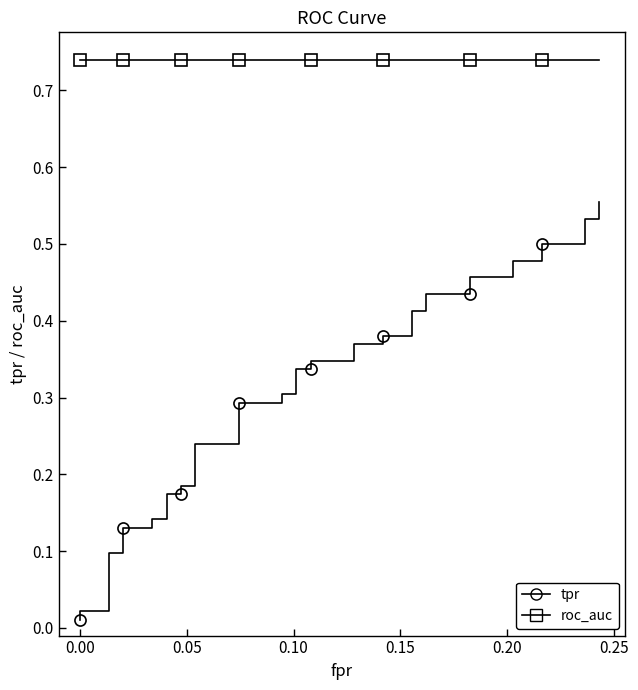

What is the average value of the tpr series?

0.3